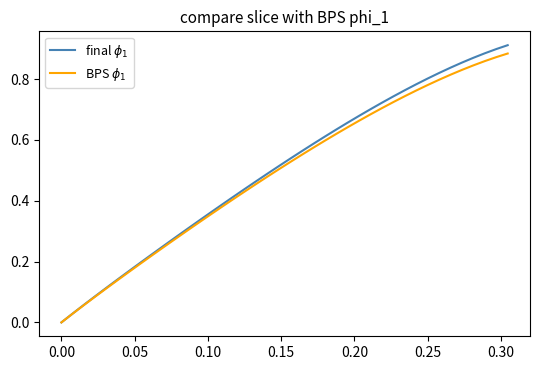

Is this an area chart (filled region under the line)?

No